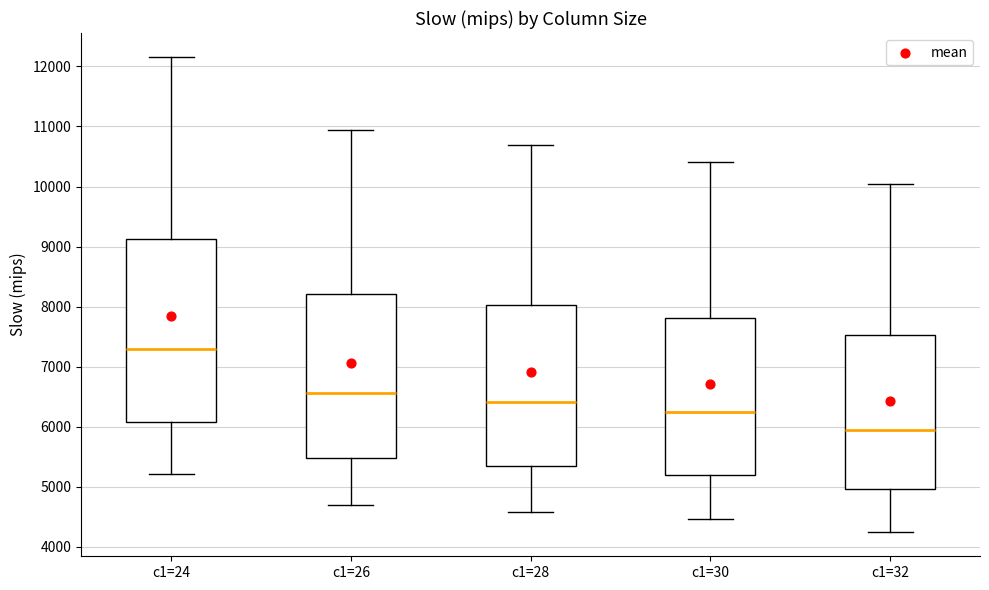

Where does the median line of the box for c1=26 sit on the y-axis? The values are not printed on the chart, so give them approximately, as read against the axis.

6600